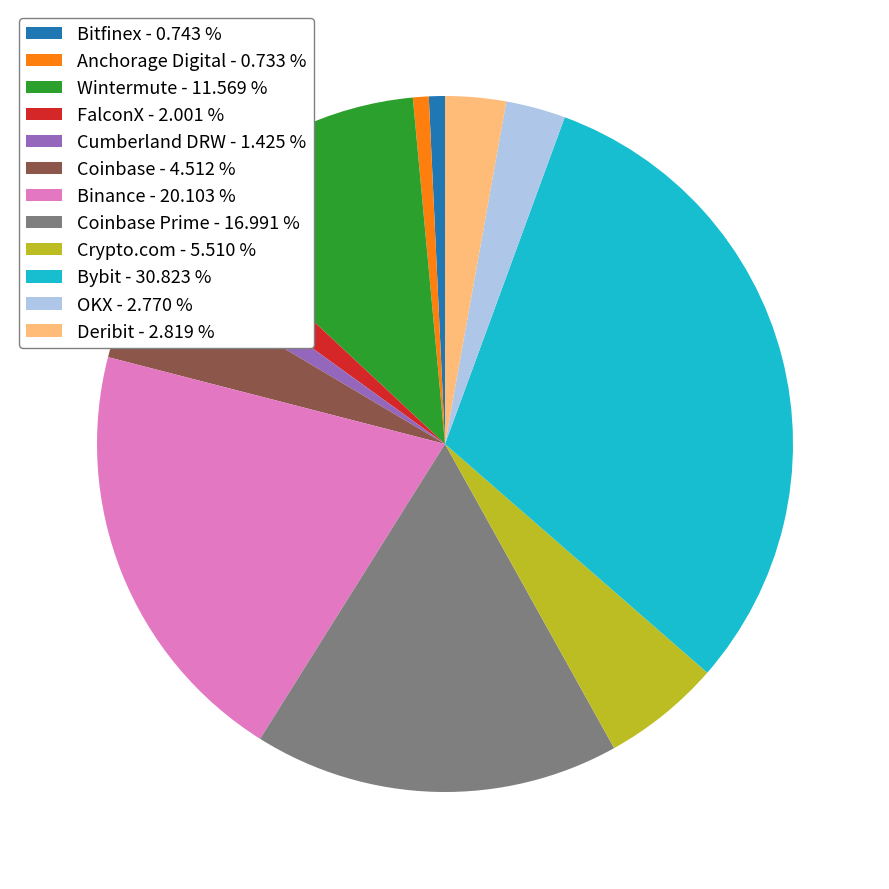

Is the sum of Crypto.com - 5.510 % and Bitfinex - 0.743 % greater than half?

No